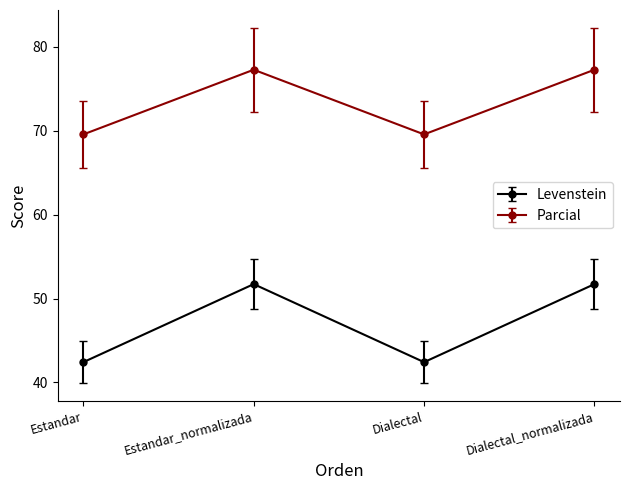

Is this an area chart (filled region under the line)?

No